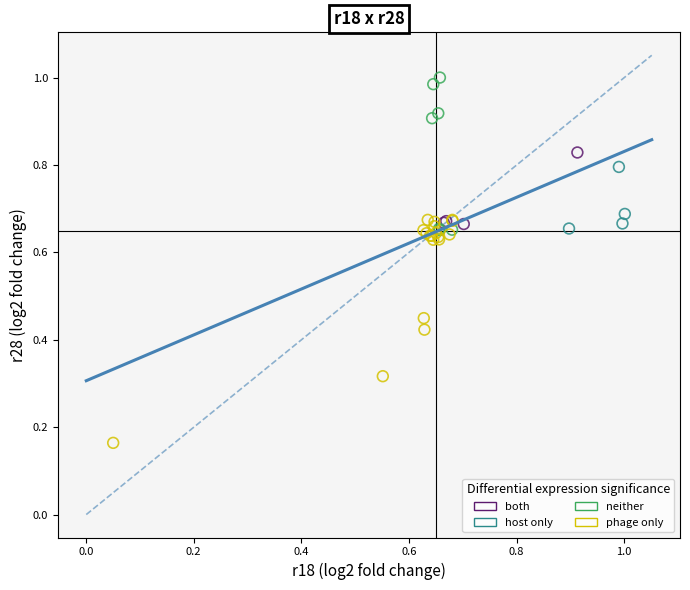

Which series reaches the minimum Y coordinate?

phage only